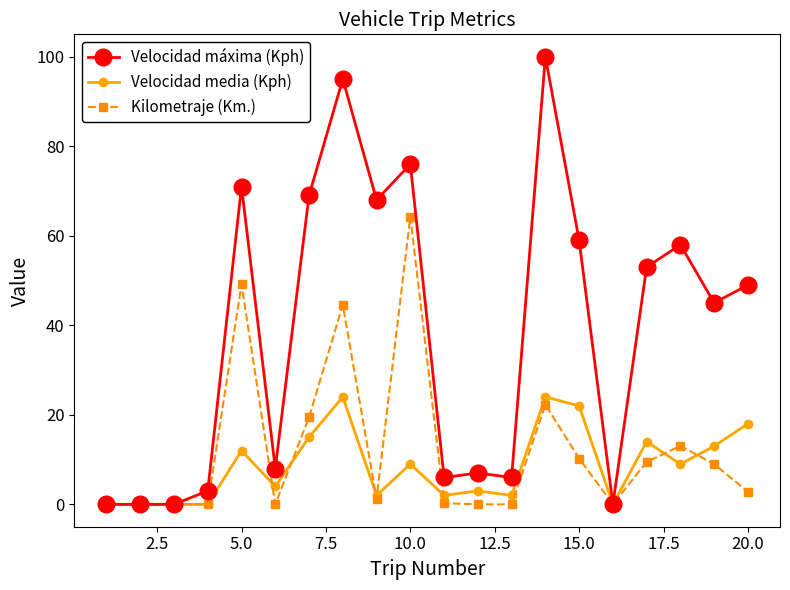

Which series has the largest total across all categories?

Velocidad máxima (Kph)